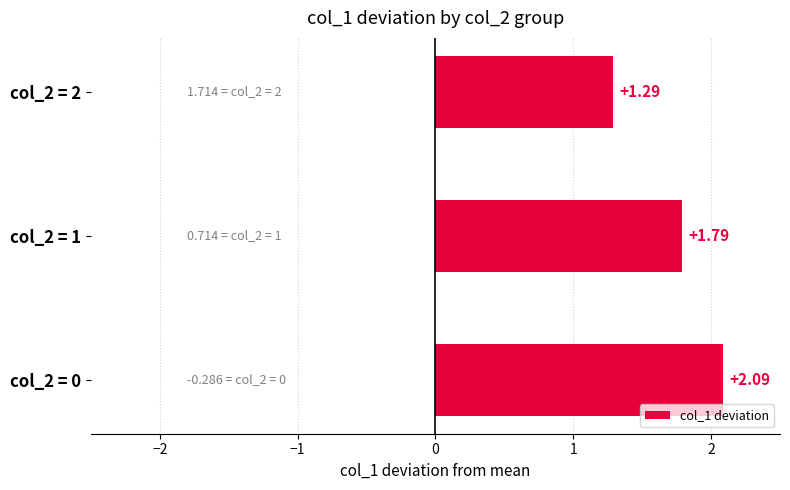

Does the chart contain stacked bars?

No